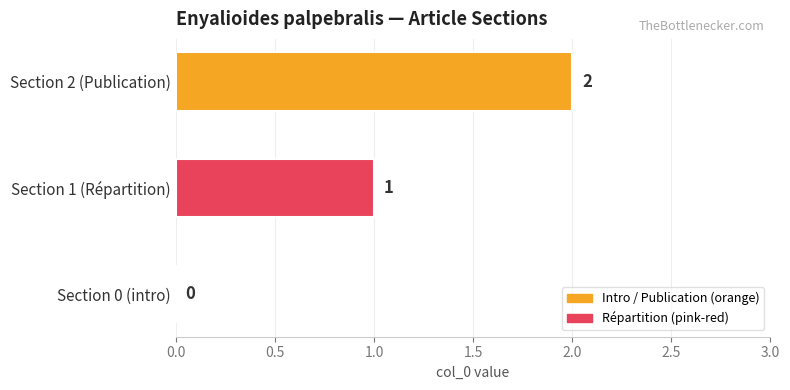

True or false: the data shows 2 at Section 1 (Répartition).

False